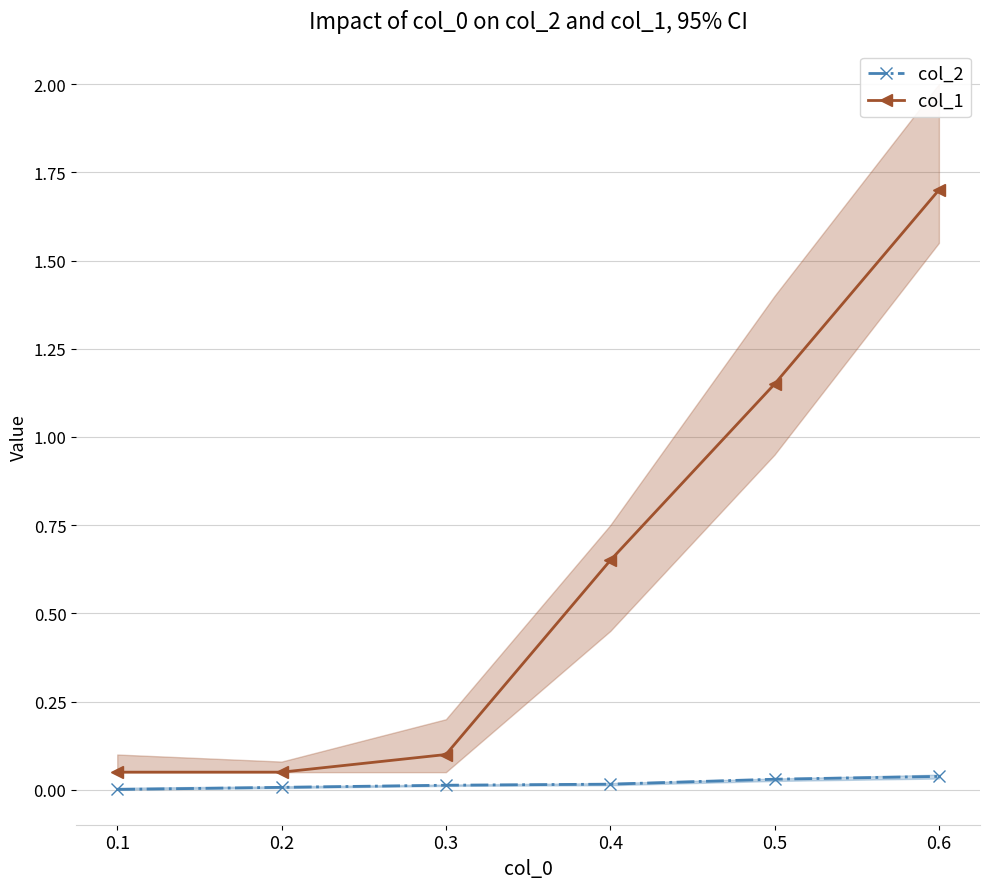

List the series in order of their peak value, lowest first.

col_2, col_1